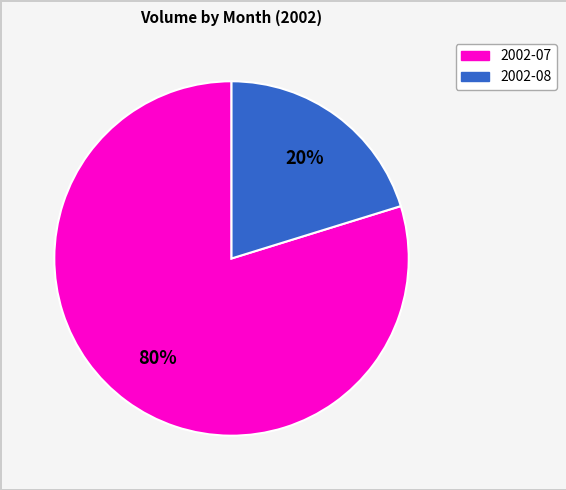

What percentage is the 2002-07 slice, to the nearest percent?

80%